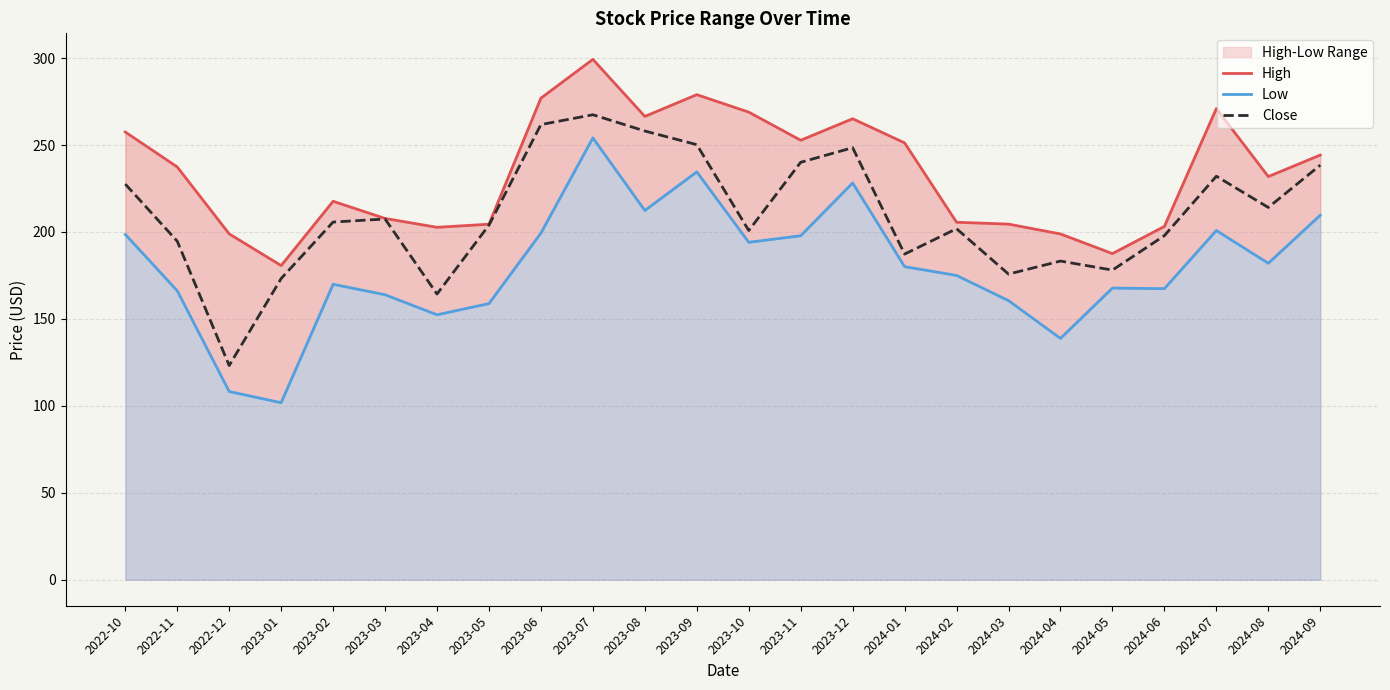

What is the average value of the Low series?

180.1